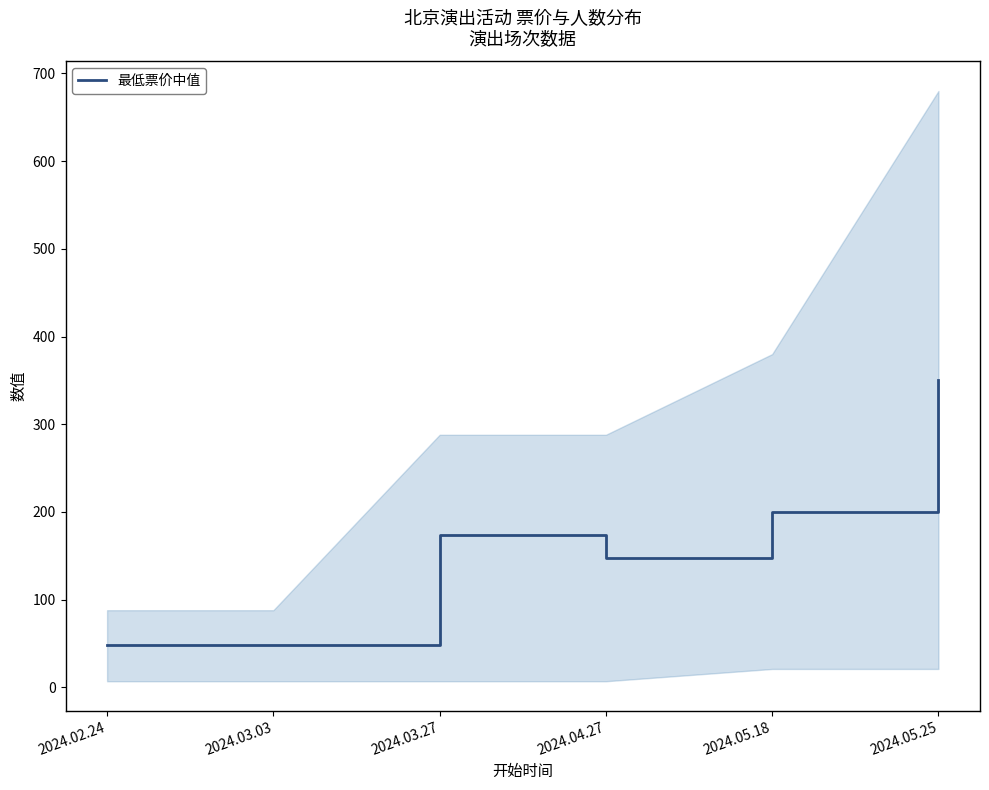

What is the change in value from 2024.03.27 to 2024.05.25?

+176.5